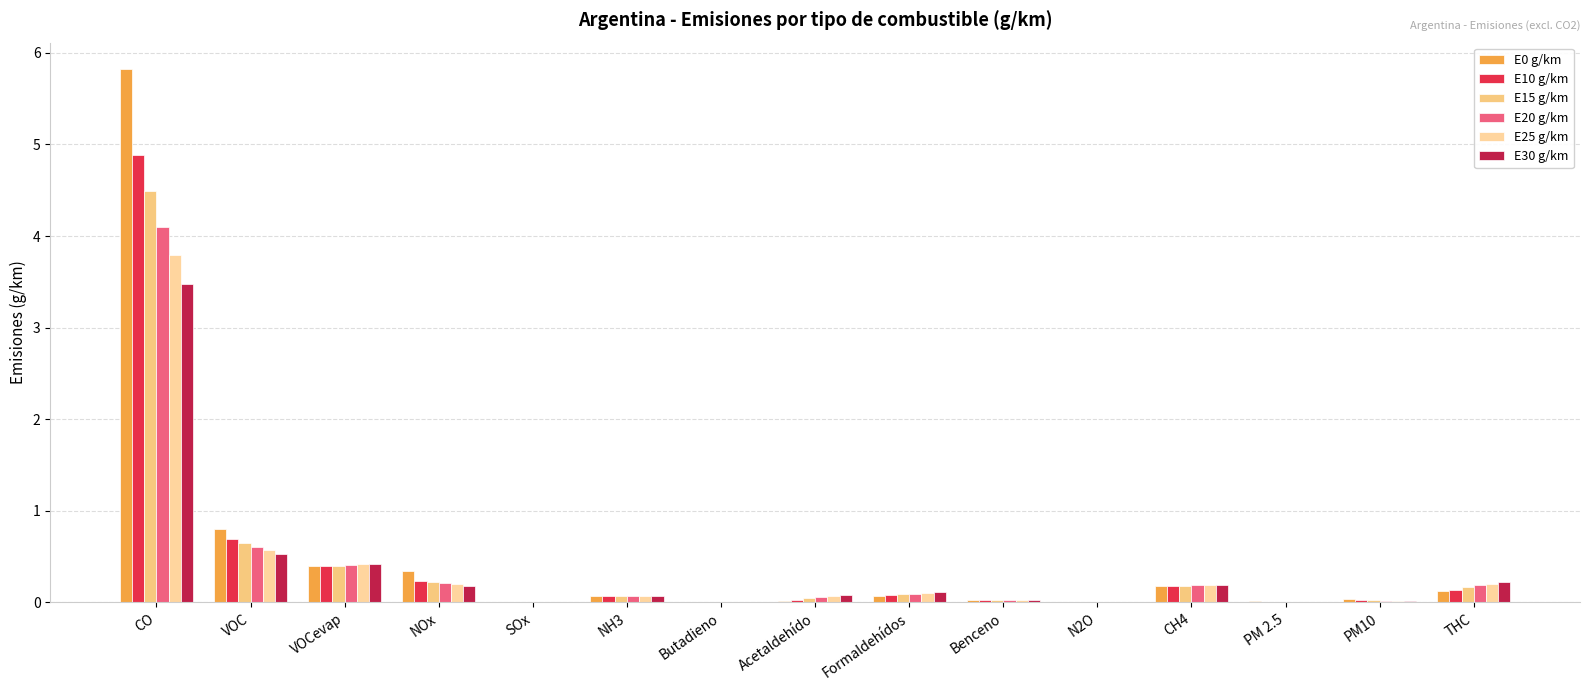

Reading right to left, what are all the values shown in this chart?

E0 g/km: THC=0.1	PM10=0.0	PM 2.5=0.0	CH4=0.2	N2O=0.0	Benceno=0.0	Formaldehídos=0.1	Acetaldehído=0.0	Butadieno=0.0	NH3=0.1	SOx=0.0	NOx=0.3	VOCevap=0.4	VOC=0.8	CO=5.8
E10 g/km: THC=0.1	PM10=0.0	PM 2.5=0.0	CH4=0.2	N2O=0.0	Benceno=0.0	Formaldehídos=0.1	Acetaldehído=0.0	Butadieno=0.0	NH3=0.1	SOx=0.0	NOx=0.2	VOCevap=0.4	VOC=0.7	CO=4.9
E15 g/km: THC=0.2	PM10=0.0	PM 2.5=0.0	CH4=0.2	N2O=0.0	Benceno=0.0	Formaldehídos=0.1	Acetaldehído=0.0	Butadieno=0.0	NH3=0.1	SOx=0.0	NOx=0.2	VOCevap=0.4	VOC=0.6	CO=4.5
E20 g/km: THC=0.2	PM10=0.0	PM 2.5=0.0	CH4=0.2	N2O=0.0	Benceno=0.0	Formaldehídos=0.1	Acetaldehído=0.1	Butadieno=0.0	NH3=0.1	SOx=0.0	NOx=0.2	VOCevap=0.4	VOC=0.6	CO=4.1
E25 g/km: THC=0.2	PM10=0.0	PM 2.5=0.0	CH4=0.2	N2O=0.0	Benceno=0.0	Formaldehídos=0.1	Acetaldehído=0.1	Butadieno=0.0	NH3=0.1	SOx=0.0	NOx=0.2	VOCevap=0.4	VOC=0.6	CO=3.8
E30 g/km: THC=0.2	PM10=0.0	PM 2.5=0.0	CH4=0.2	N2O=0.0	Benceno=0.0	Formaldehídos=0.1	Acetaldehído=0.1	Butadieno=0.0	NH3=0.1	SOx=0.0	NOx=0.2	VOCevap=0.4	VOC=0.5	CO=3.5